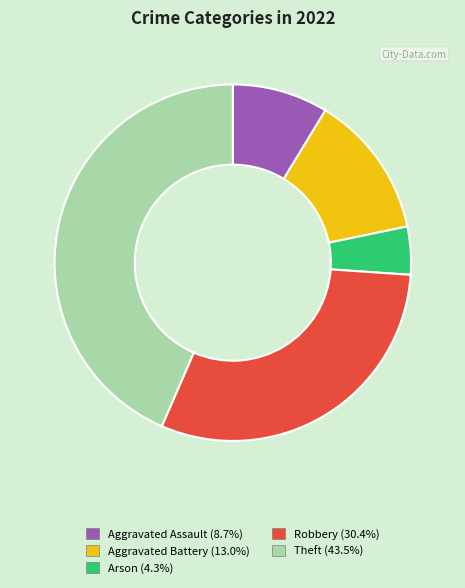

Approximately how many times larger is the value at Aggravated Assault compared to Aggravated Battery?

0.7